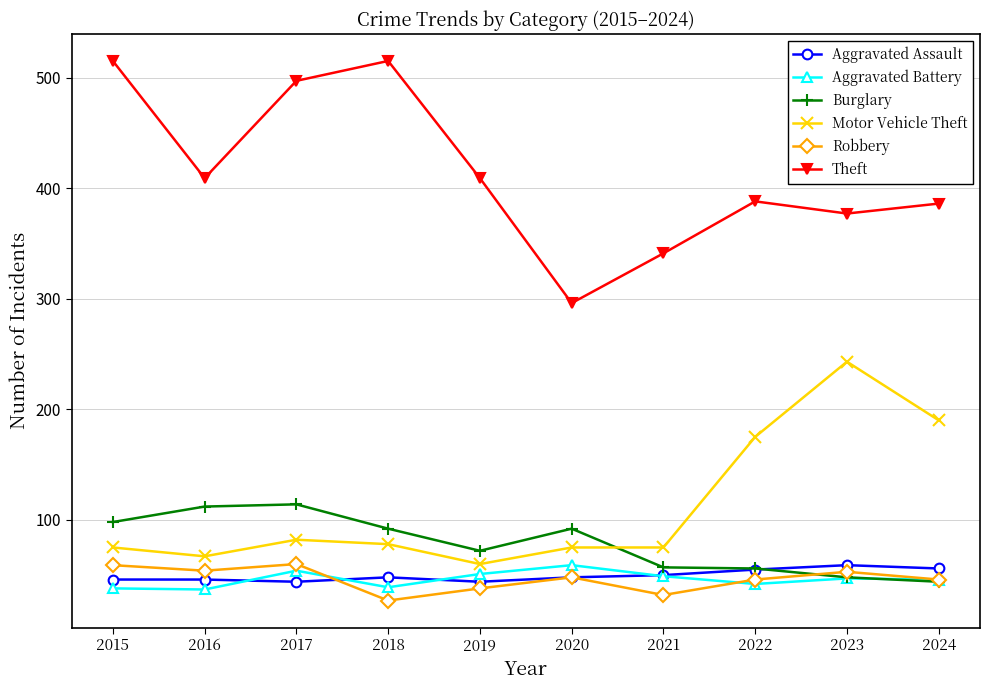

Which series has the largest range (max minus min)?

Theft